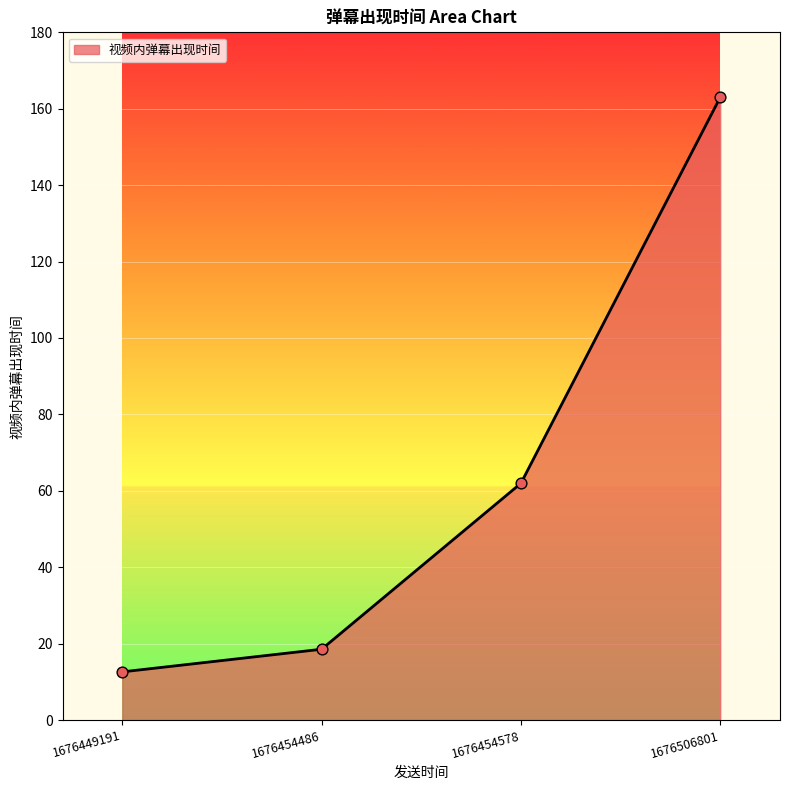

What is the change in value from 1676454486 to 1676454578?

+43.4